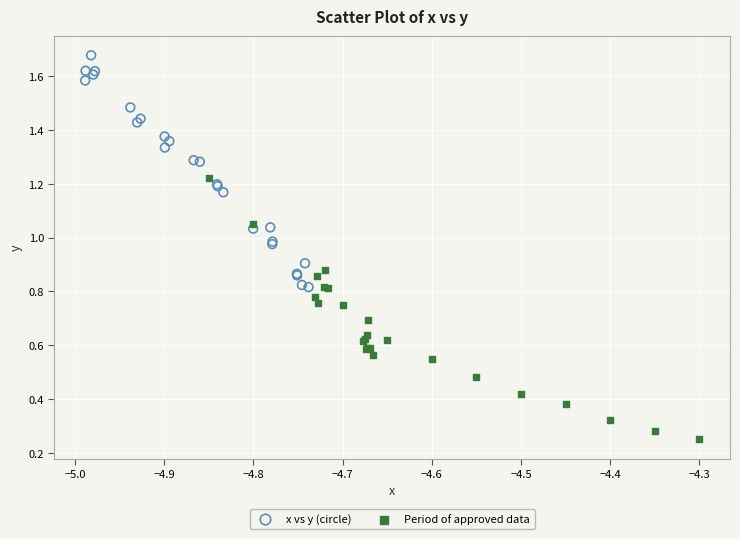

Which series contains the highest Y value?

x vs y (circle)